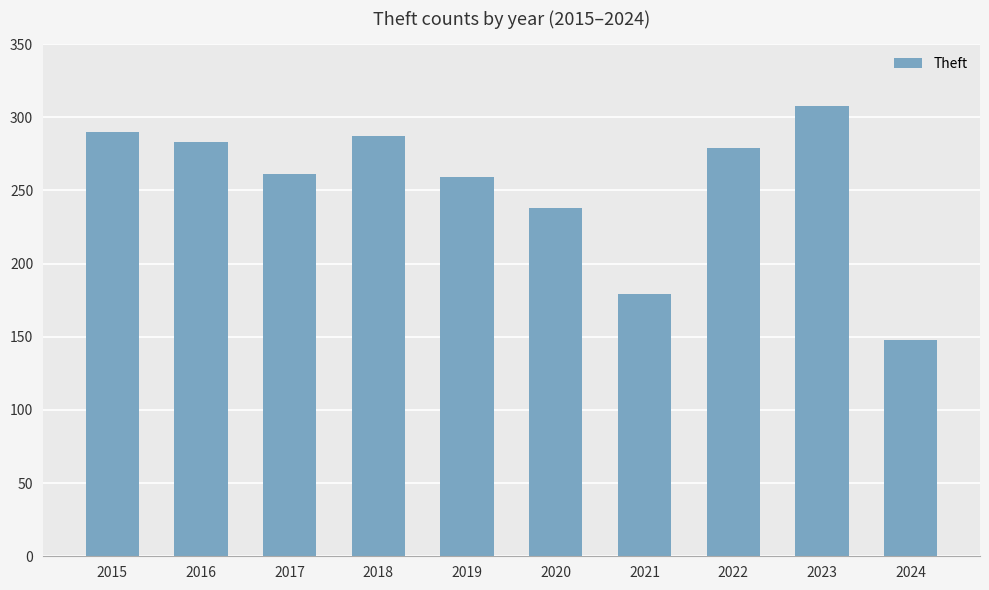

Are the bars horizontal?

No